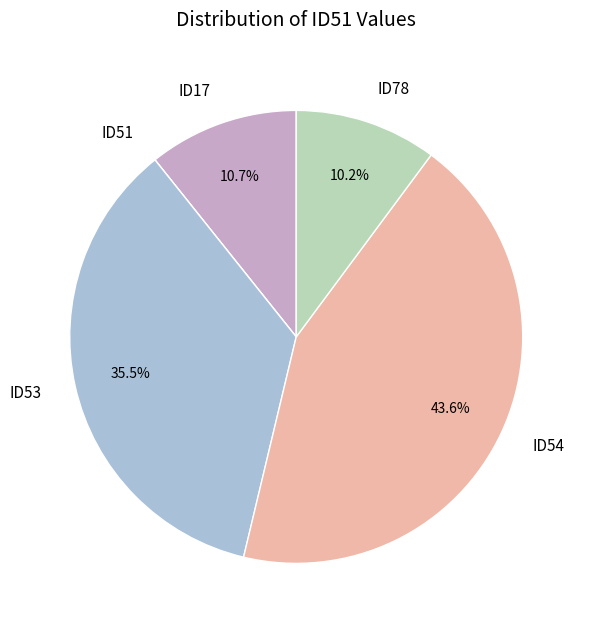

Is there a majority slice in this chart?

No